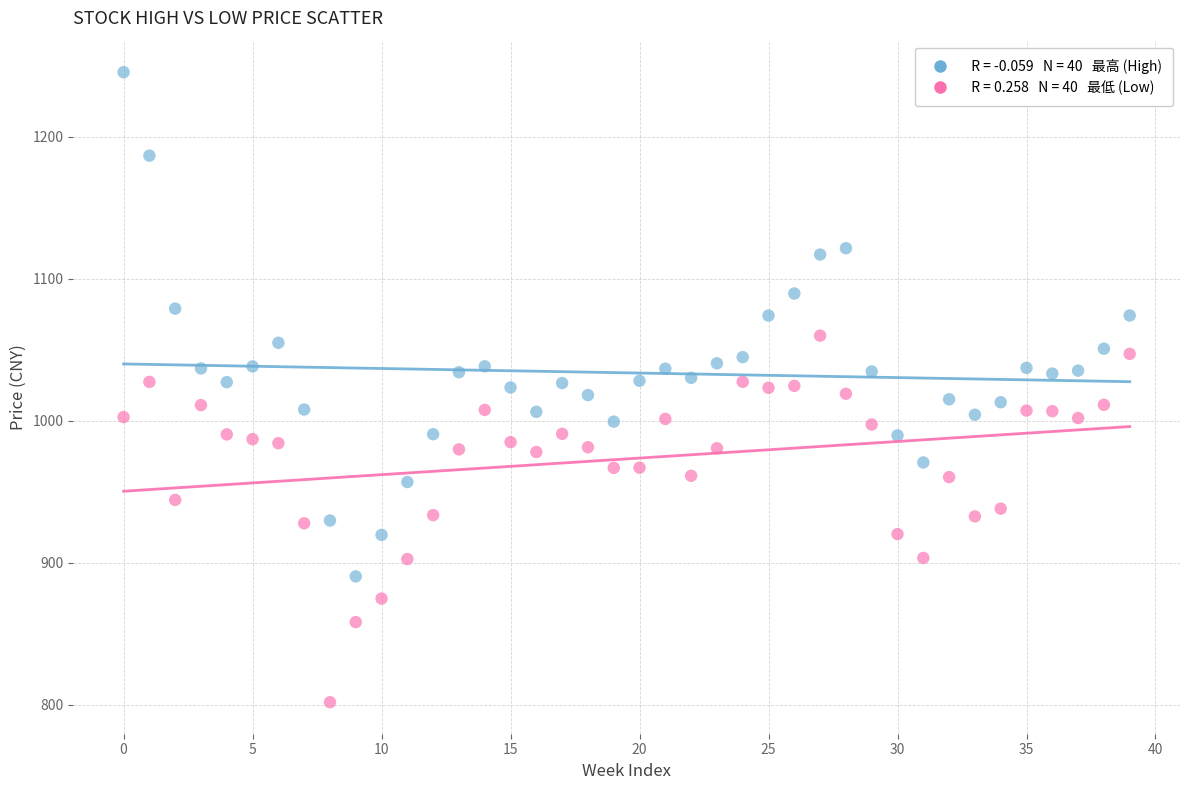

Across all data points, what is the range of Y values (max minus min)?

443.6